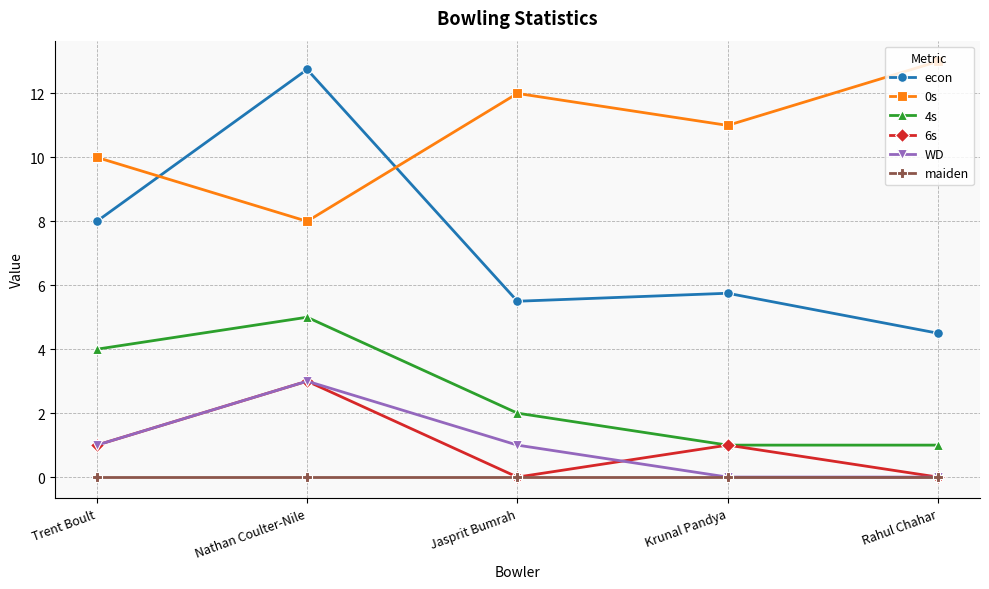

Where does the 0s series first go above 11?

Jasprit Bumrah